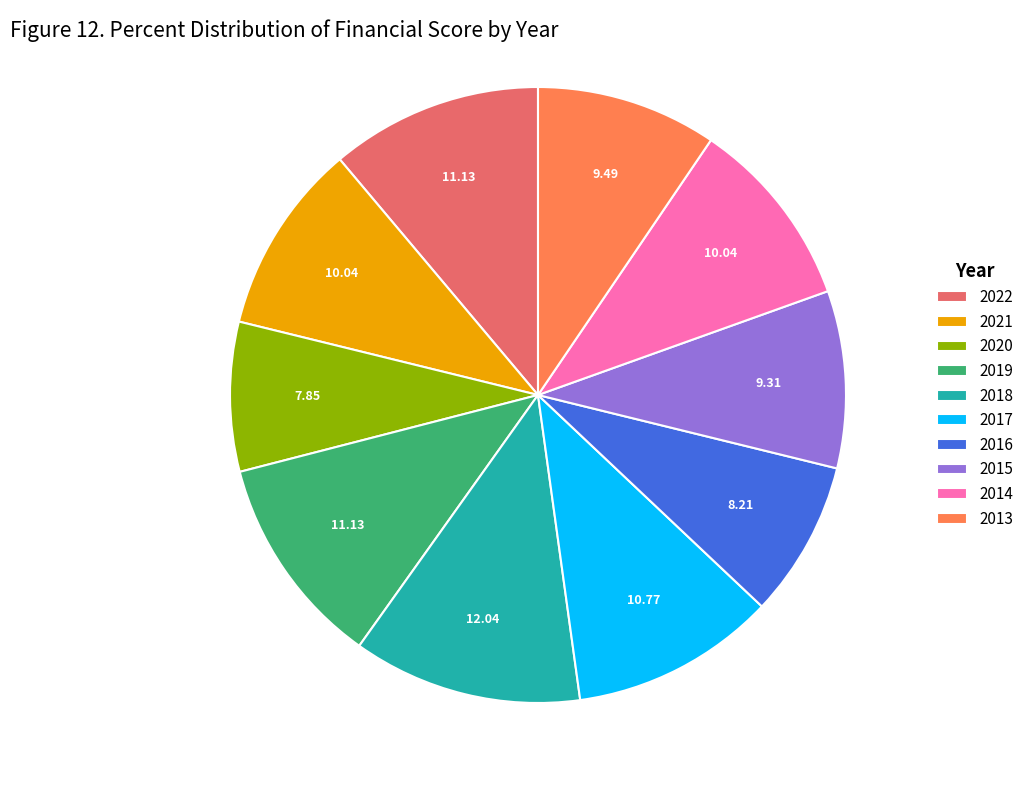

Between 2015 and 2014, which is larger?

2014